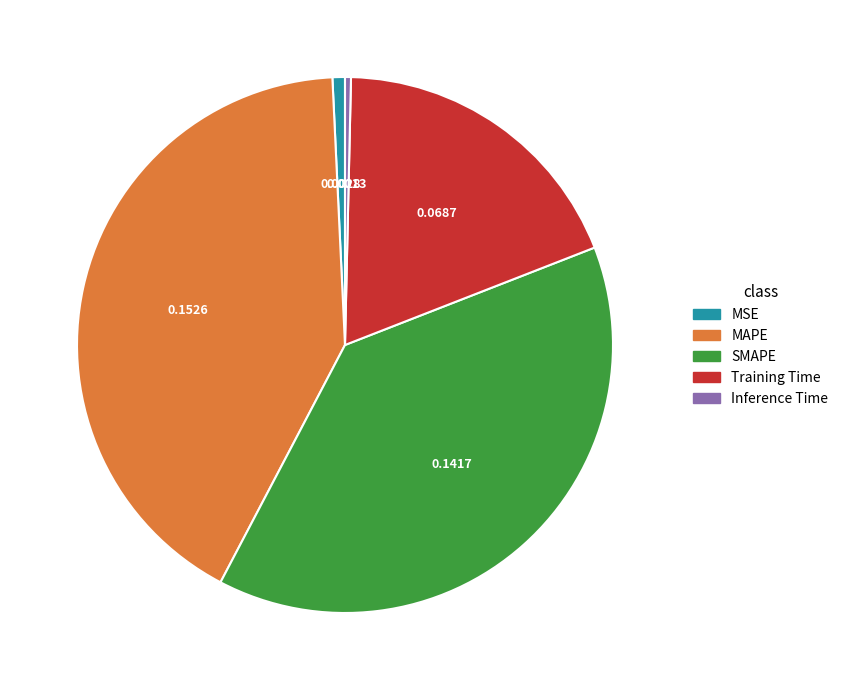

True or false: MAPE accounts for 42% of the total.

True